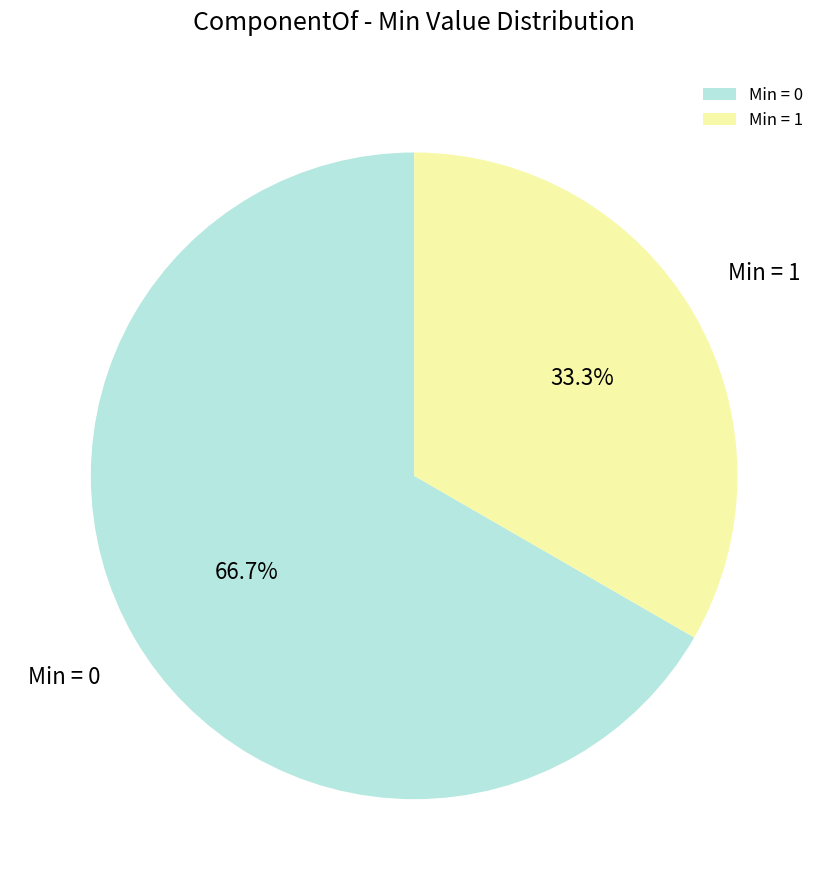

Is the sum of Min = 0 and Min = 1 greater than half?

Yes